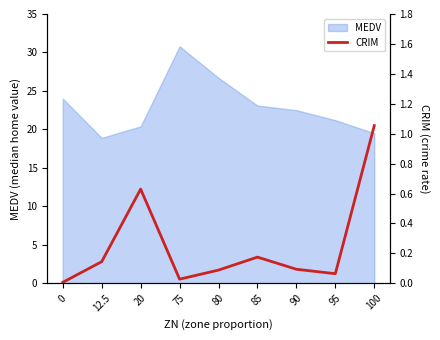

True or false: the data shows 1.5 at 100.

False